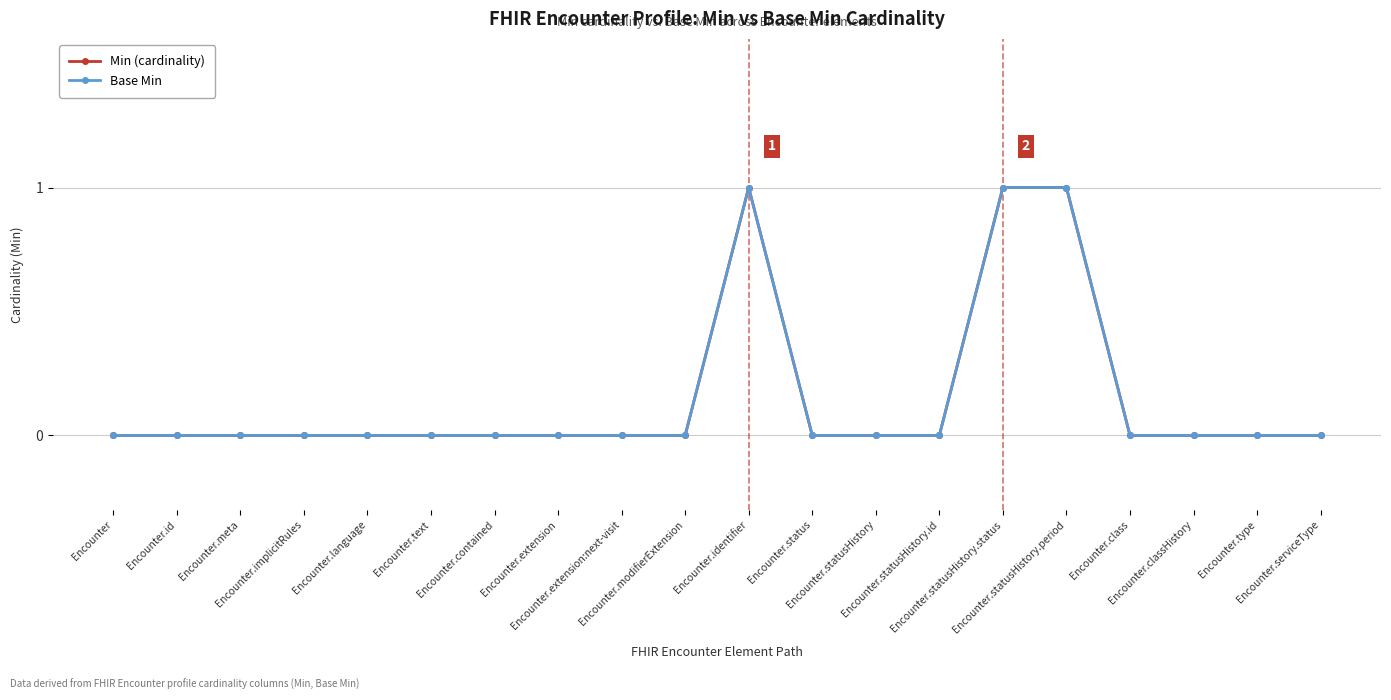

Reading left to right, list all the values displayed in this chart.

Min (cardinality): Encounter=0	Encounter.id=0	Encounter.meta=0	Encounter.implicitRules=0	Encounter.language=0	Encounter.text=0	Encounter.contained=0	Encounter.extension=0	Encounter.extension:next-visit=0	Encounter.modifierExtension=0	Encounter.identifier=1	Encounter.status=0	Encounter.statusHistory=0	Encounter.statusHistory.id=0	Encounter.statusHistory.status=1	Encounter.statusHistory.period=1	Encounter.class=0	Encounter.classHistory=0	Encounter.type=0	Encounter.serviceType=0
Base Min: Encounter=0	Encounter.id=0	Encounter.meta=0	Encounter.implicitRules=0	Encounter.language=0	Encounter.text=0	Encounter.contained=0	Encounter.extension=0	Encounter.extension:next-visit=0	Encounter.modifierExtension=0	Encounter.identifier=1	Encounter.status=0	Encounter.statusHistory=0	Encounter.statusHistory.id=0	Encounter.statusHistory.status=1	Encounter.statusHistory.period=1	Encounter.class=0	Encounter.classHistory=0	Encounter.type=0	Encounter.serviceType=0